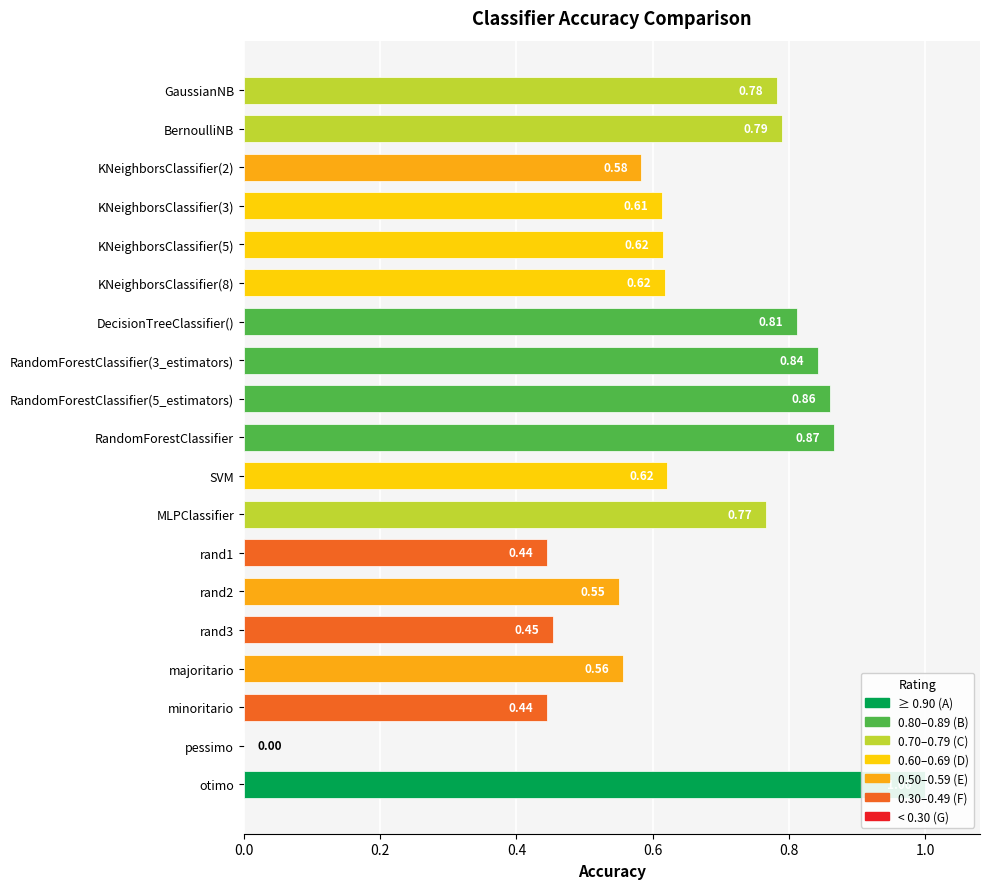

Reading left to right, what are all the values shown in this chart?

0.8	0.8	0.6	0.6	0.6	0.6	0.8	0.8	0.9	0.9	0.6	0.8	0.4	0.6	0.5	0.6	0.4	0.0	1.0